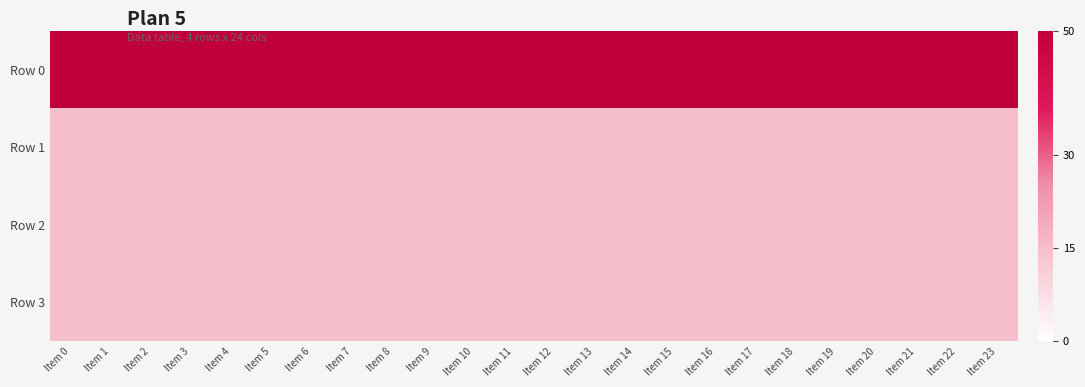

How many distinct data groups are displayed?

4